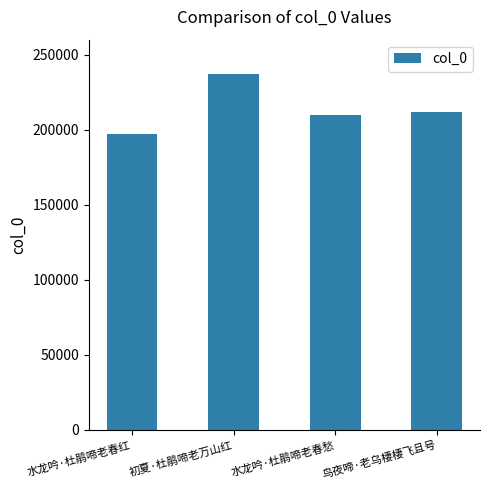

Approximately how many times larger is the value at 水龙吟·杜鹃啼老春红 compared to 初夏·杜鹃啼老万山红?

0.8